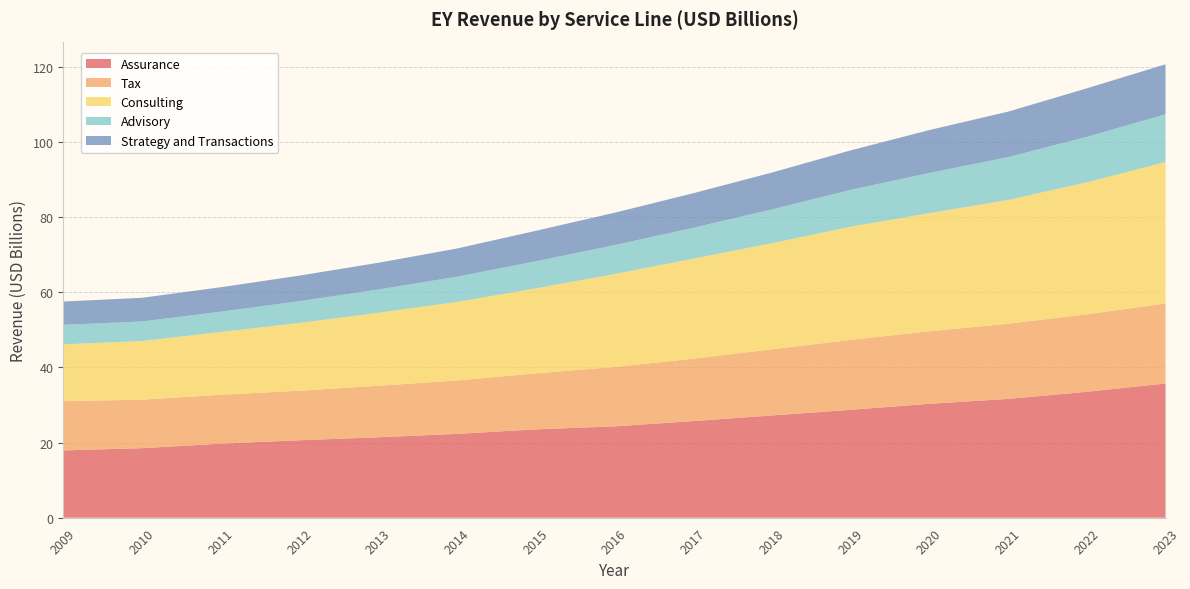

Reading left to right, what are all the values shown in this chart?

Assurance: 2009=17.9	2010=18.5	2011=19.7	2012=20.6	2013=21.4	2014=22.3	2015=23.5	2016=24.3	2017=25.7	2018=27.2	2019=28.7	2020=30.3	2021=31.6	2022=33.5	2023=35.7
Tax: 2009=13.1	2010=12.9	2011=13.0	2012=13.2	2013=13.7	2014=14.2	2015=14.9	2016=15.8	2017=16.6	2018=17.6	2019=18.6	2020=19.3	2021=20.0	2022=20.6	2023=21.3
Consulting: 2009=15.1	2010=15.6	2011=16.7	2012=18.0	2013=19.4	2014=20.9	2015=22.6	2016=24.7	2017=26.6	2018=28.2	2019=30.1	2020=31.4	2021=32.9	2022=35.1	2023=37.6
Advisory: 2009=5.2	2010=5.2	2011=5.4	2012=5.8	2013=6.2	2014=6.7	2015=7.2	2016=7.7	2017=8.2	2018=9.0	2019=9.8	2020=10.7	2021=11.4	2022=12.1	2023=12.7
Strategy and Transactions: 2009=6.2	2010=6.3	2011=6.5	2012=6.8	2013=7.1	2014=7.5	2015=8.1	2016=8.6	2017=9.2	2018=9.8	2019=10.5	2020=11.4	2021=12.1	2022=12.9	2023=13.3